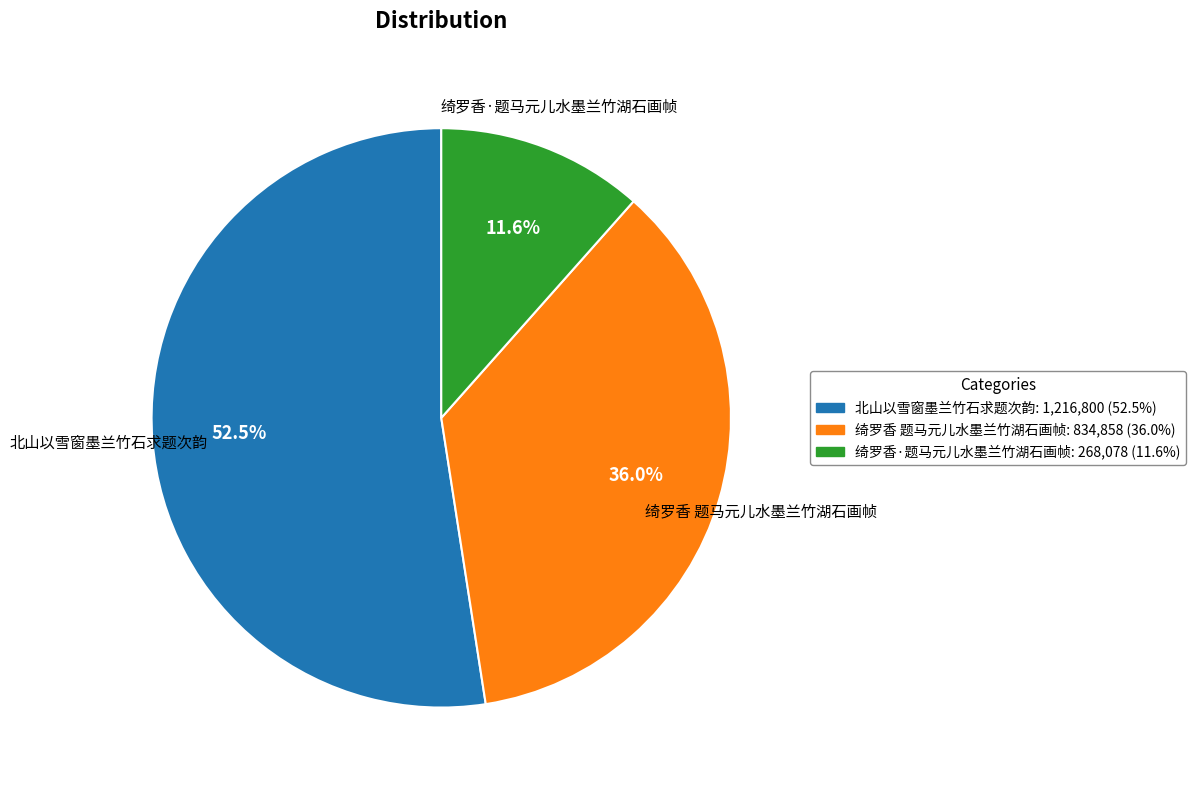

How many segments does this pie chart have?

3